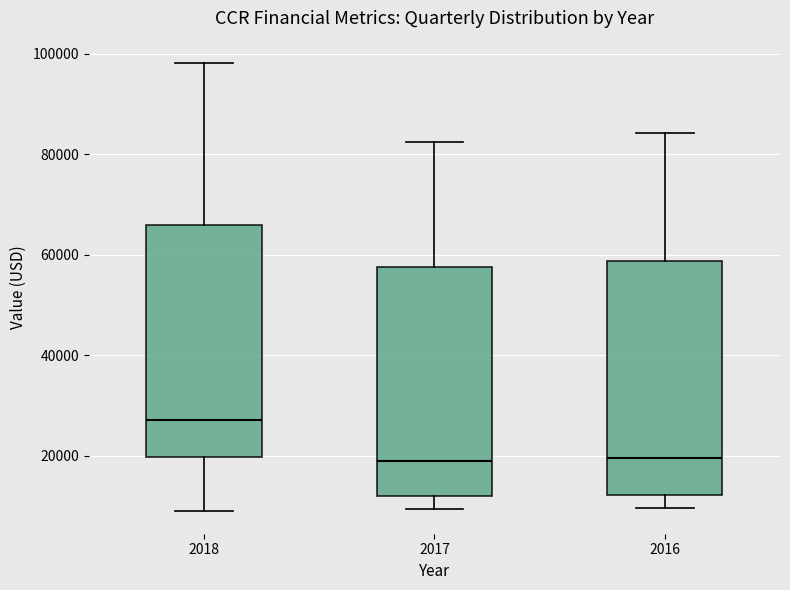

Reading left to right, transcribe this box plot: for each box, give where its median line is, the range the box spans, and where its two whiskers end, as read against the y-axis. The values are not printed on the chart, so give them approximately, as read against the axis.

2018: median 28000, box 20000 to 66000, whiskers 10000 to 98000
2017: median 20000, box 12000 to 58000, whiskers 10000 to 82000
2016: median 20000, box 12000 to 58000, whiskers 10000 to 84000